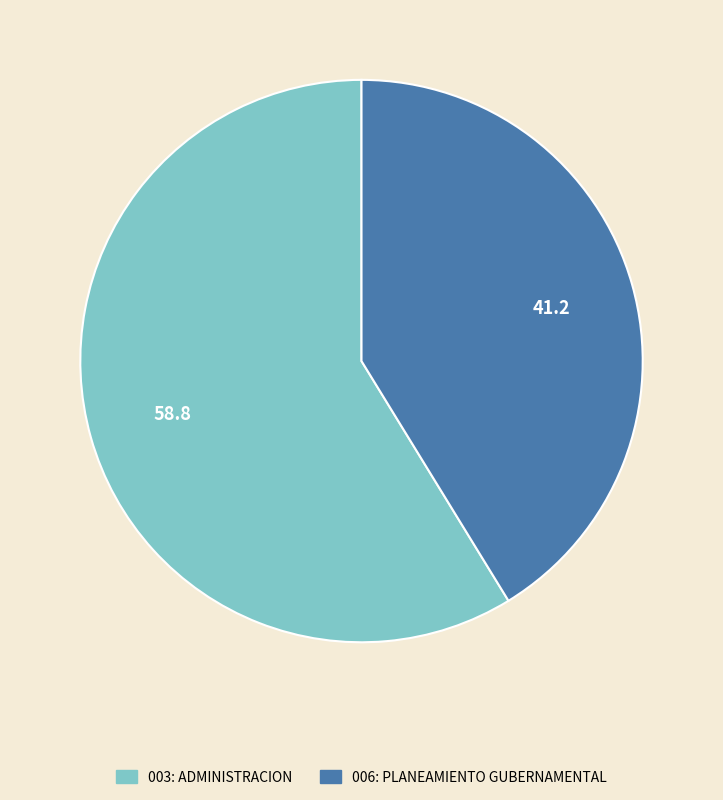

Combined, do 003: ADMINISTRACION and 006: PLANEAMIENTO GUBERNAMENTAL account for over 50%?

Yes